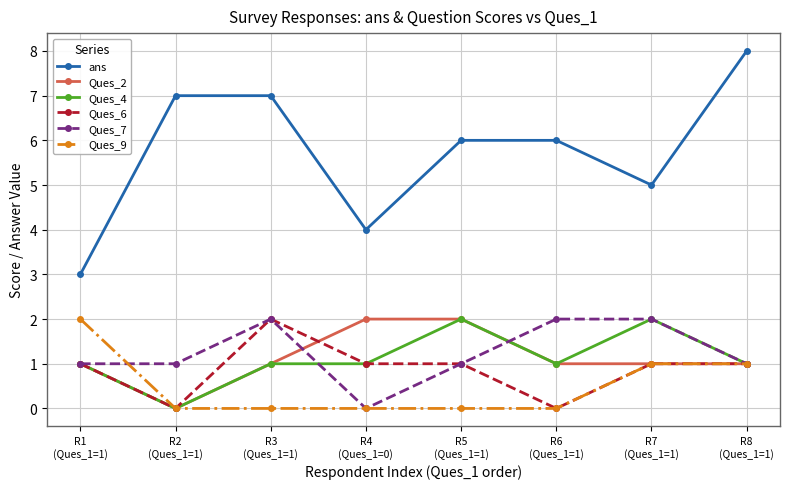

True or false: Ques_2 and ans cross at least once.

False